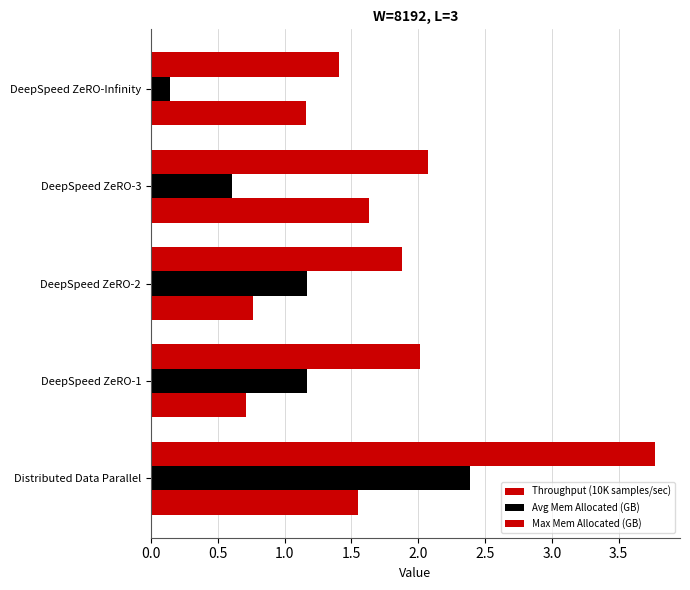

How many series are shown in this chart?

3